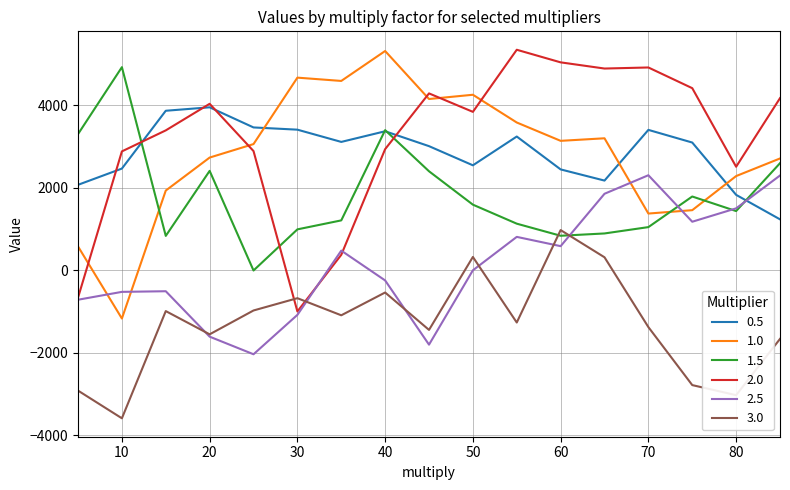

Count the number of categories in the chart.

17